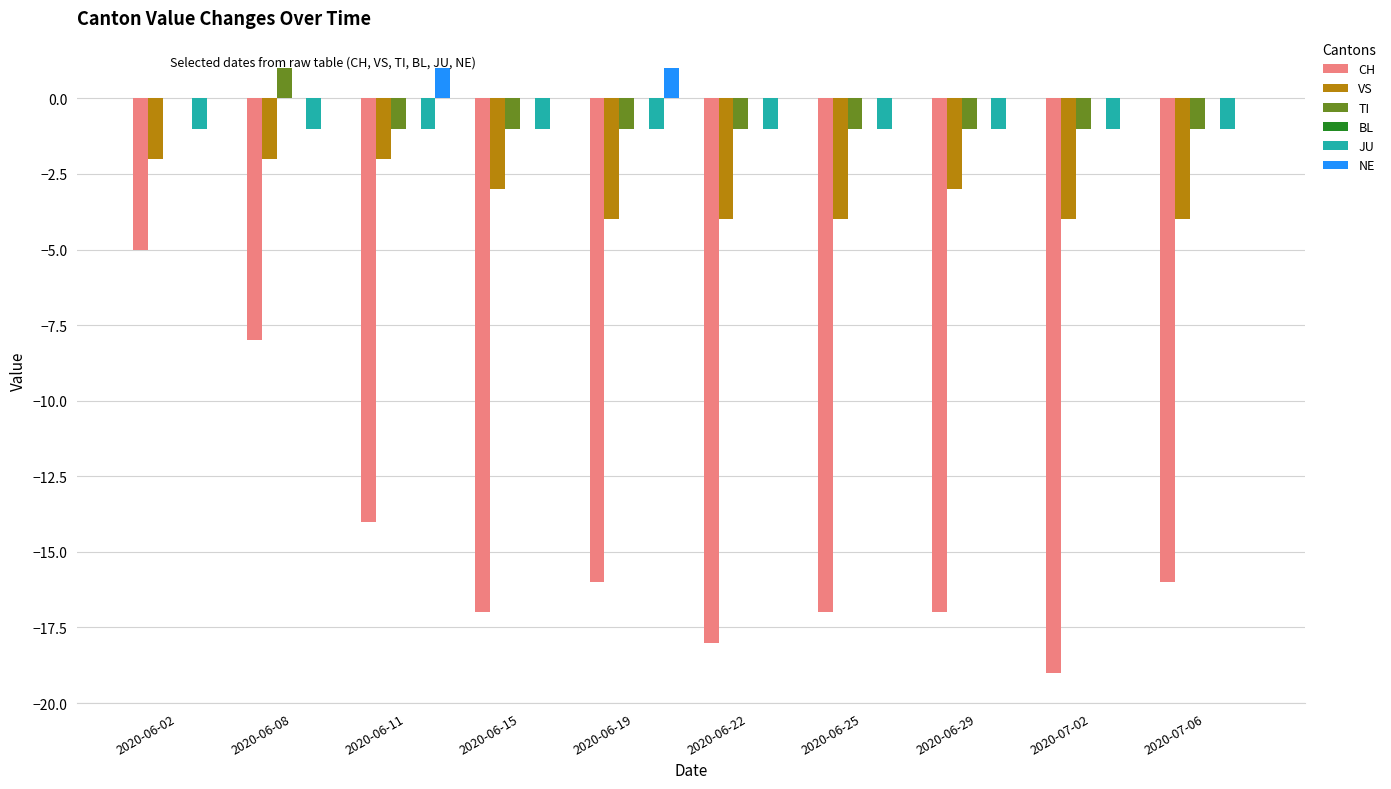

What is the highest value of the CH series?

-5